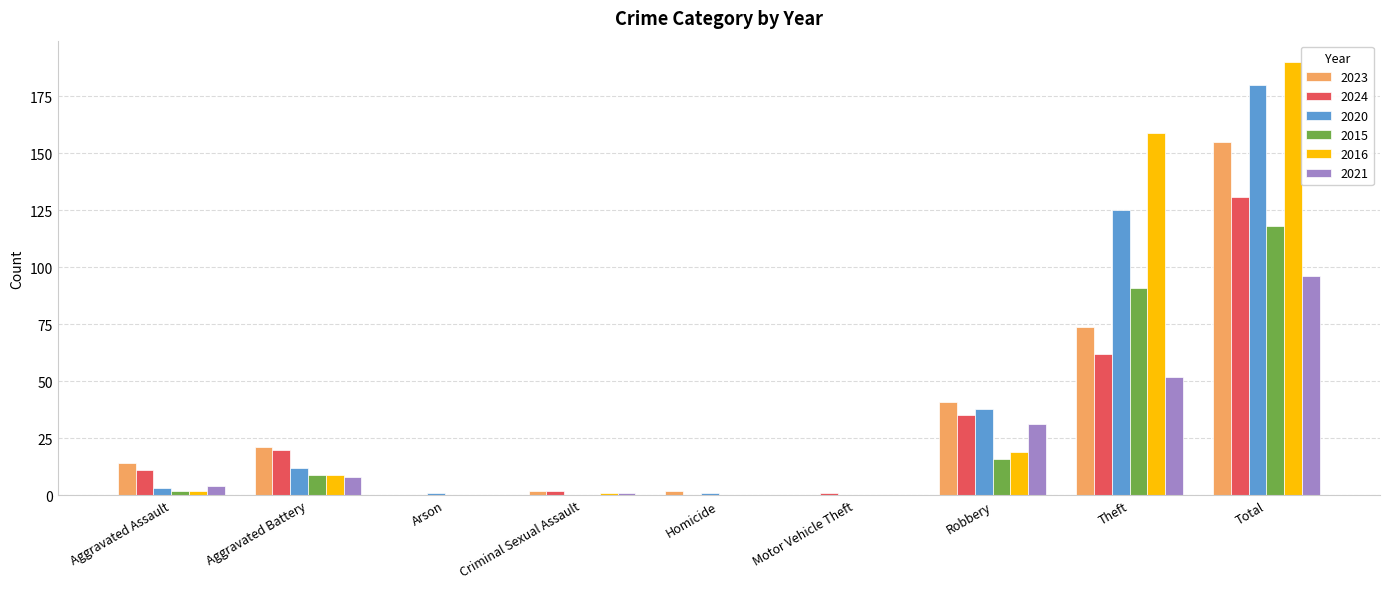

Is it true that 2024 equals 0 at Homicide?

True